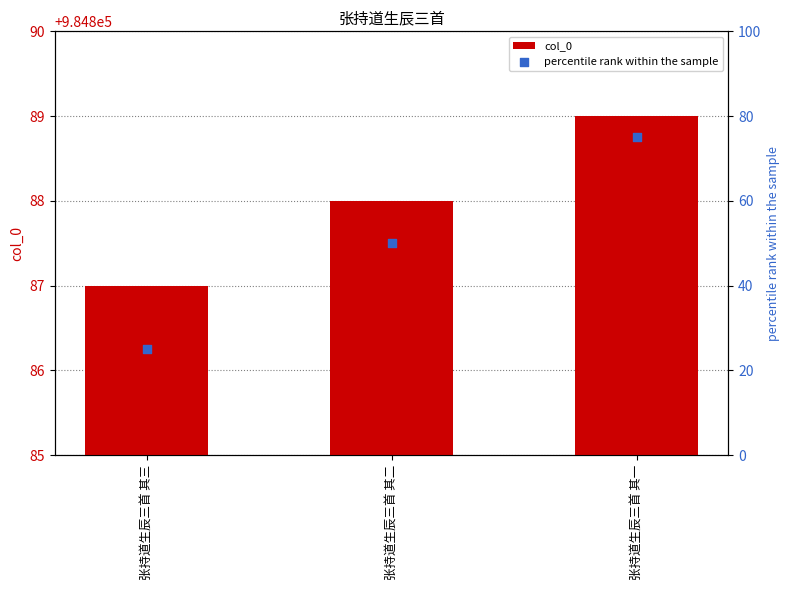

Which series reaches the minimum Y coordinate?

percentile rank within the sample